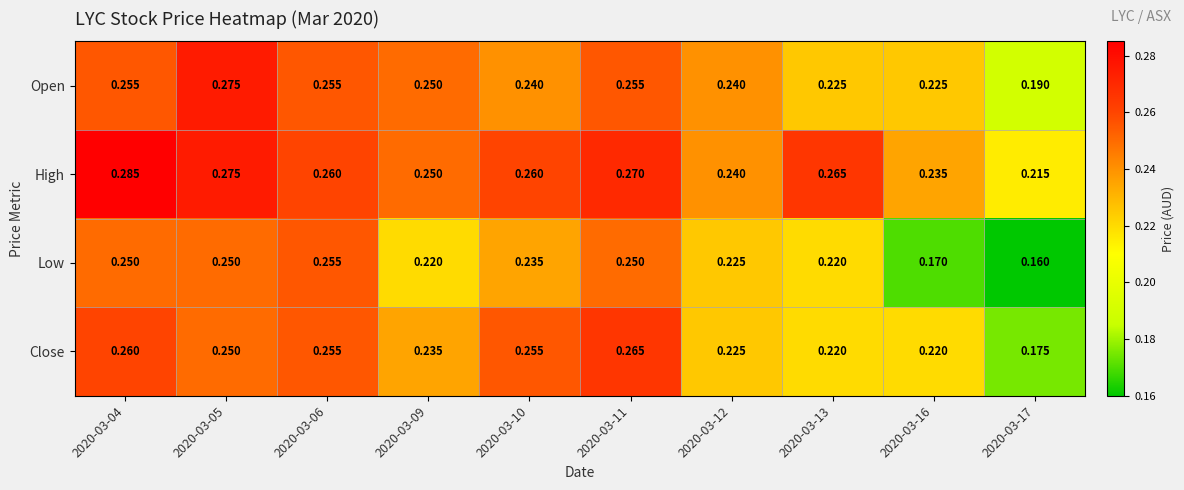

Which category has the lowest value across all series?

2020-03-17